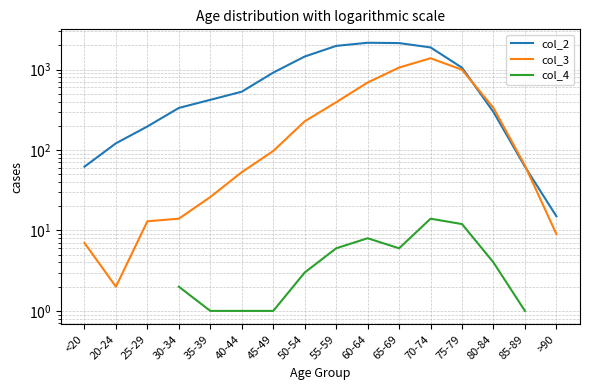

What are all the series names shown in the legend?

col_2, col_3, col_4